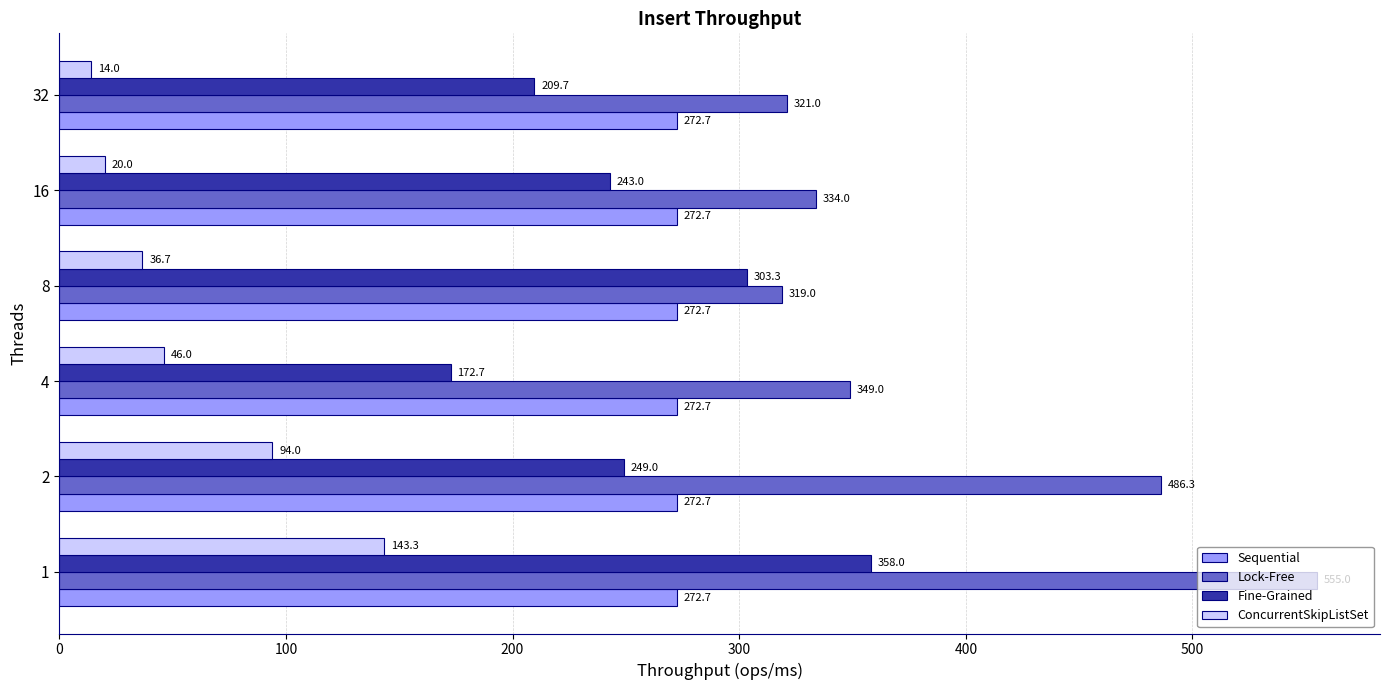

Rank the series by their maximum value, from lowest to highest.

ConcurrentSkipListSet, Sequential, Fine-Grained, Lock-Free